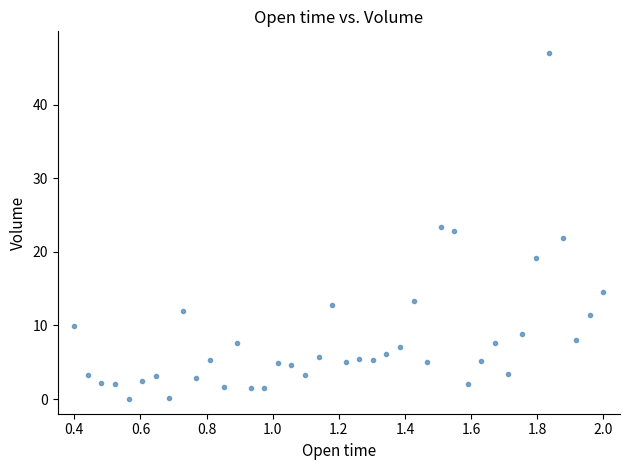

What is the range of X values (max minus min)?

1.6